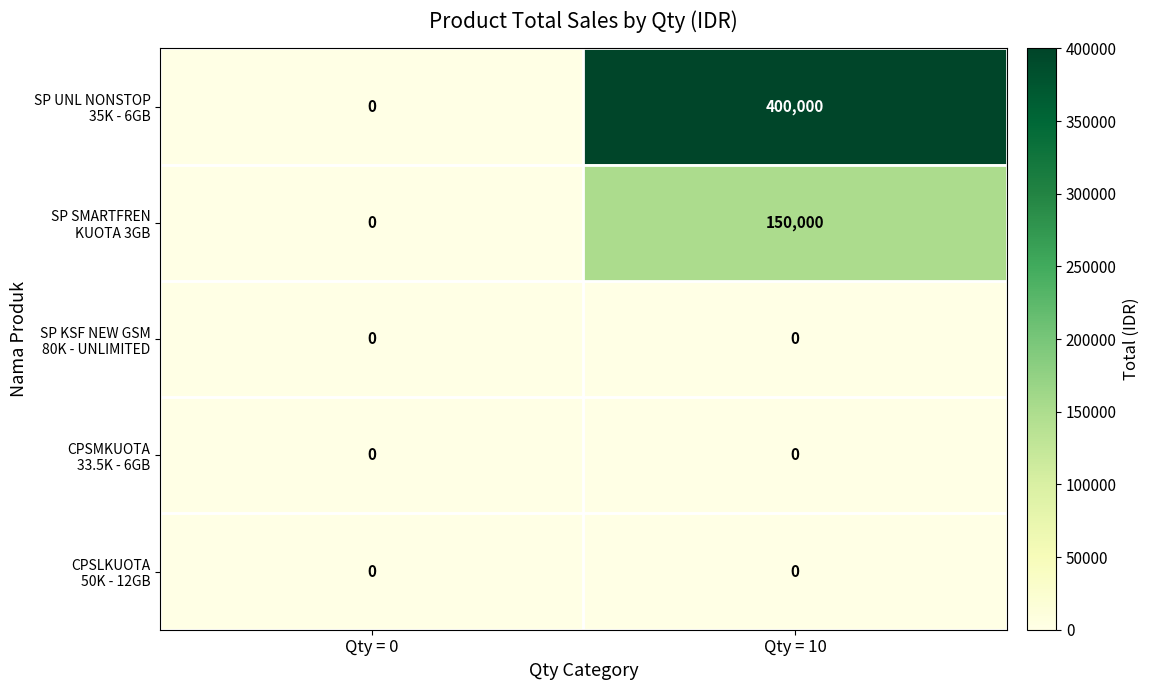

What is the maximum value shown in the chart?

400000